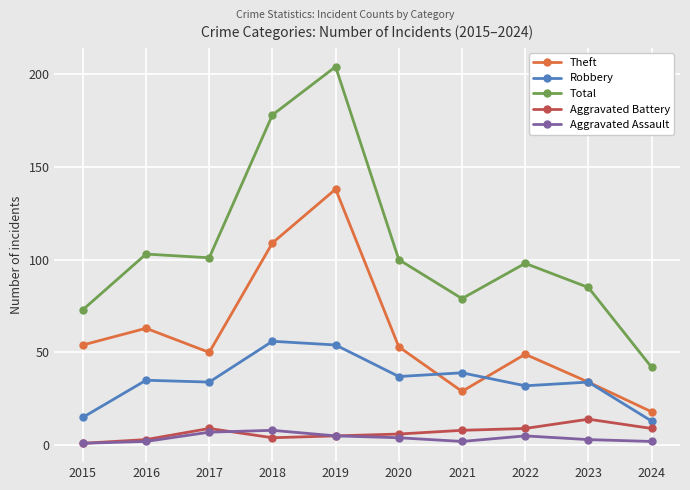

Reading left to right, transcribe all the data shown in this chart.

Theft: 2015=54	2016=63	2017=50	2018=109	2019=138	2020=53	2021=29	2022=49	2023=34	2024=18
Robbery: 2015=15	2016=35	2017=34	2018=56	2019=54	2020=37	2021=39	2022=32	2023=34	2024=13
Total: 2015=73	2016=103	2017=101	2018=178	2019=204	2020=100	2021=79	2022=98	2023=85	2024=42
Aggravated Battery: 2015=1	2016=3	2017=9	2018=4	2019=5	2020=6	2021=8	2022=9	2023=14	2024=9
Aggravated Assault: 2015=1	2016=2	2017=7	2018=8	2019=5	2020=4	2021=2	2022=5	2023=3	2024=2